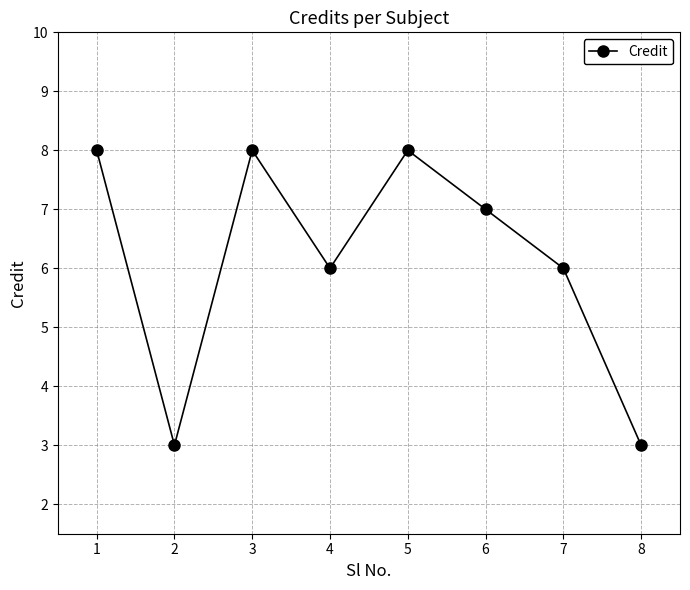

How many data points are less than 7?

4